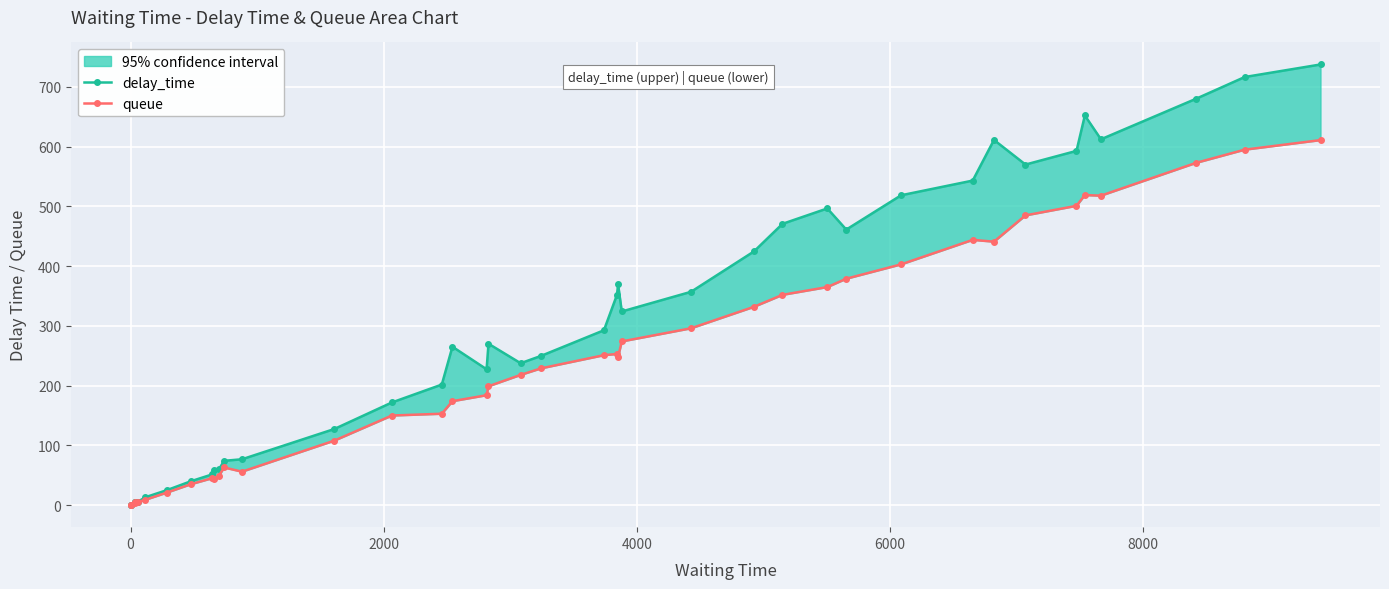

How many positive values does the queue series have?

38